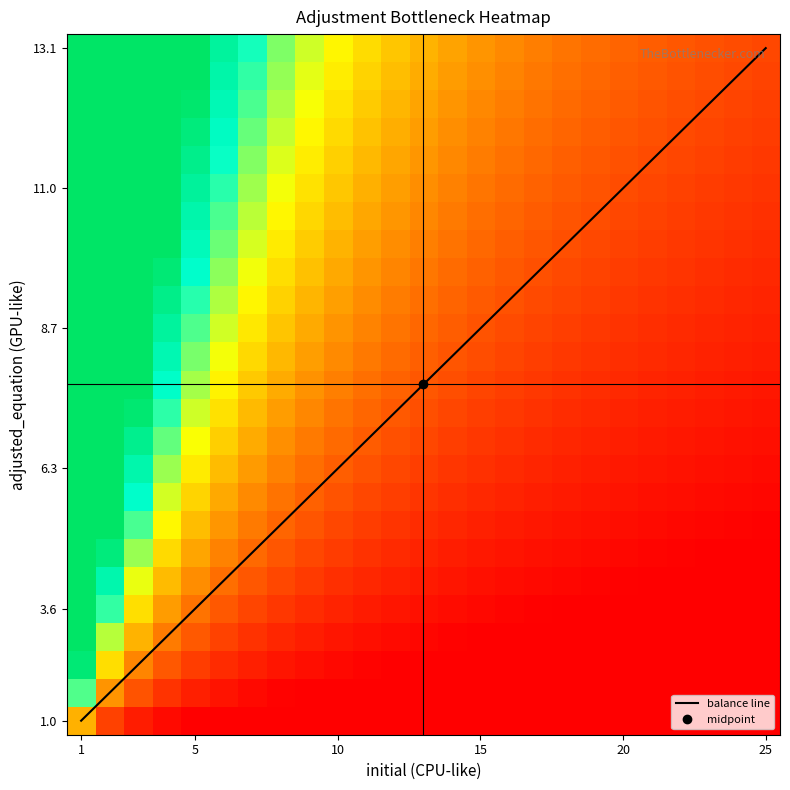

Which label corresponds to the largest value in the chart?

24